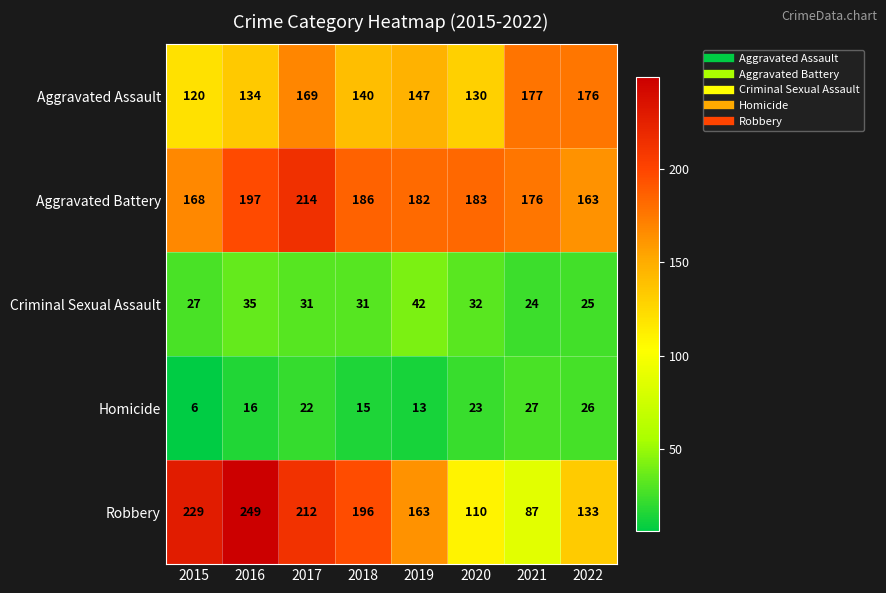

True or false: Aggravated Assault has a value of 32 at 2020.

False